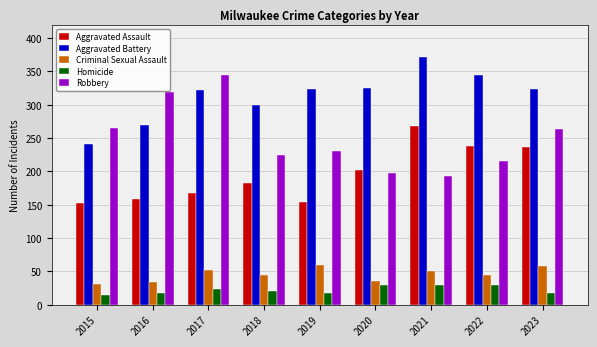

How many bars are there in each group?

5